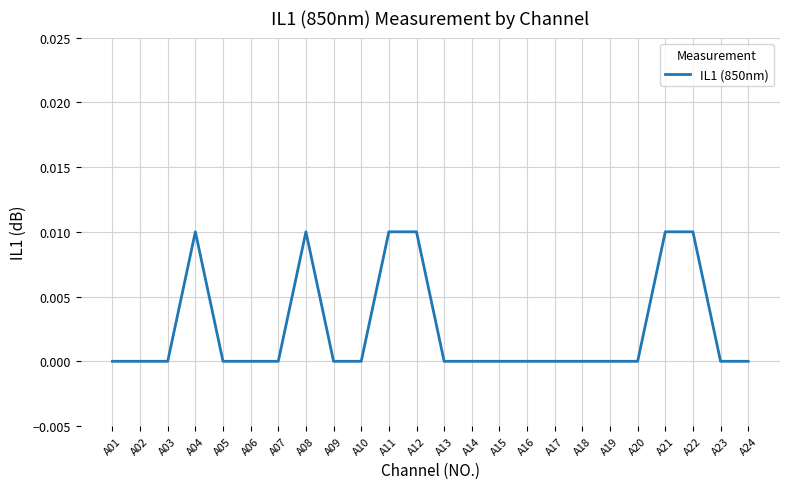

The value at A12 is 0.0. True or false?

True